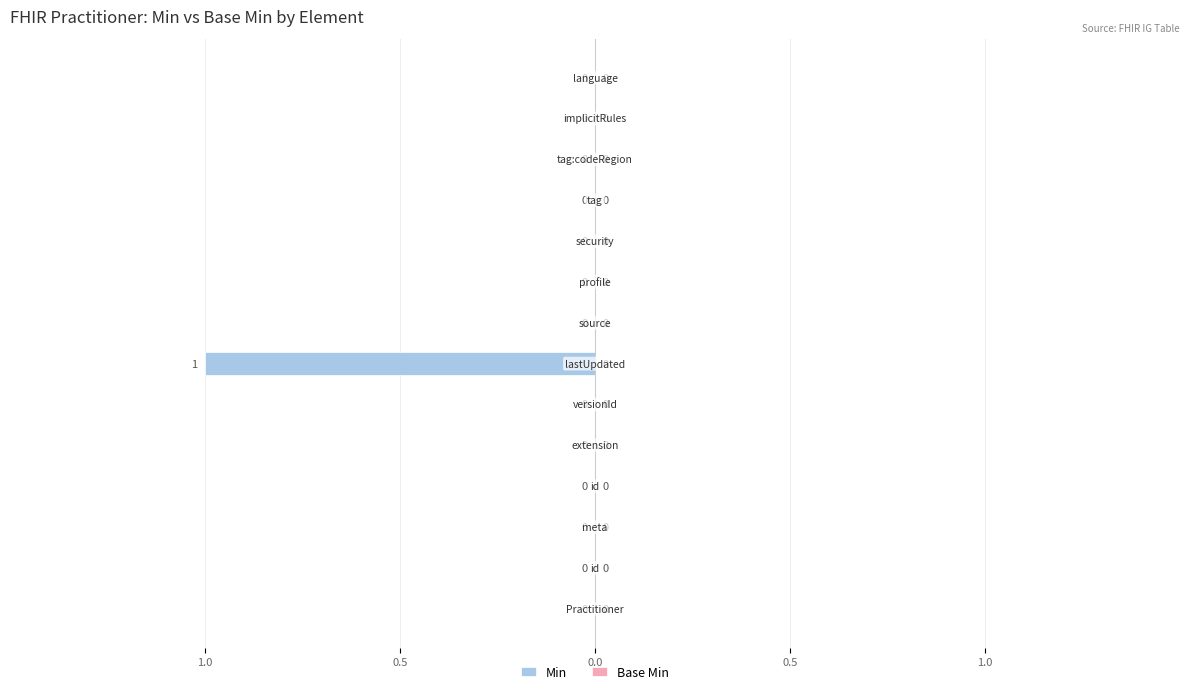

Does the chart contain stacked bars?

No